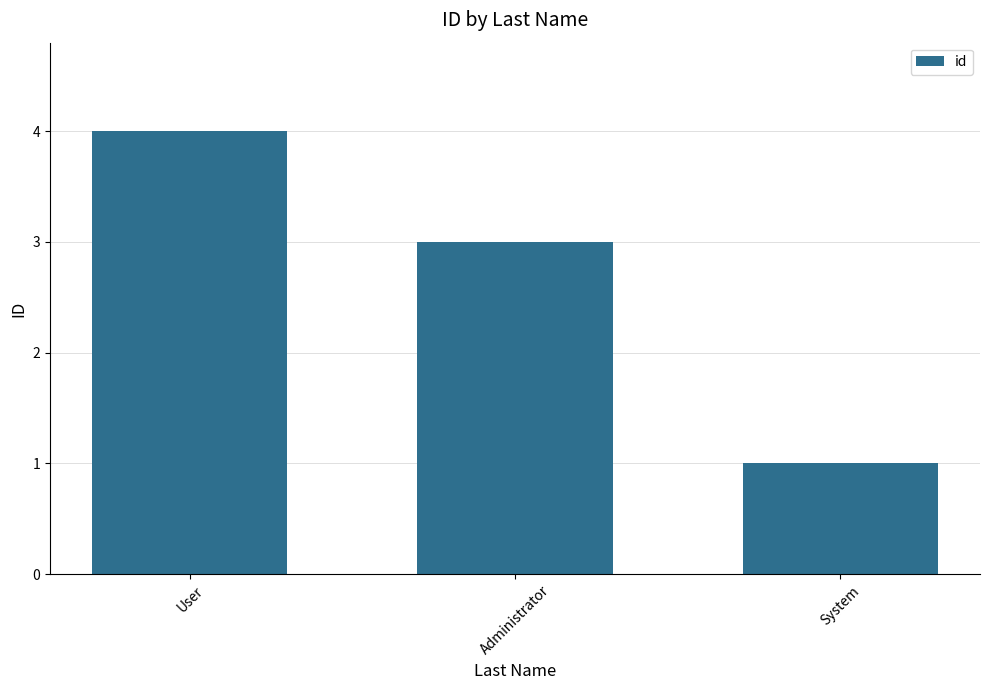

What is the change in value from User to 3?

-3